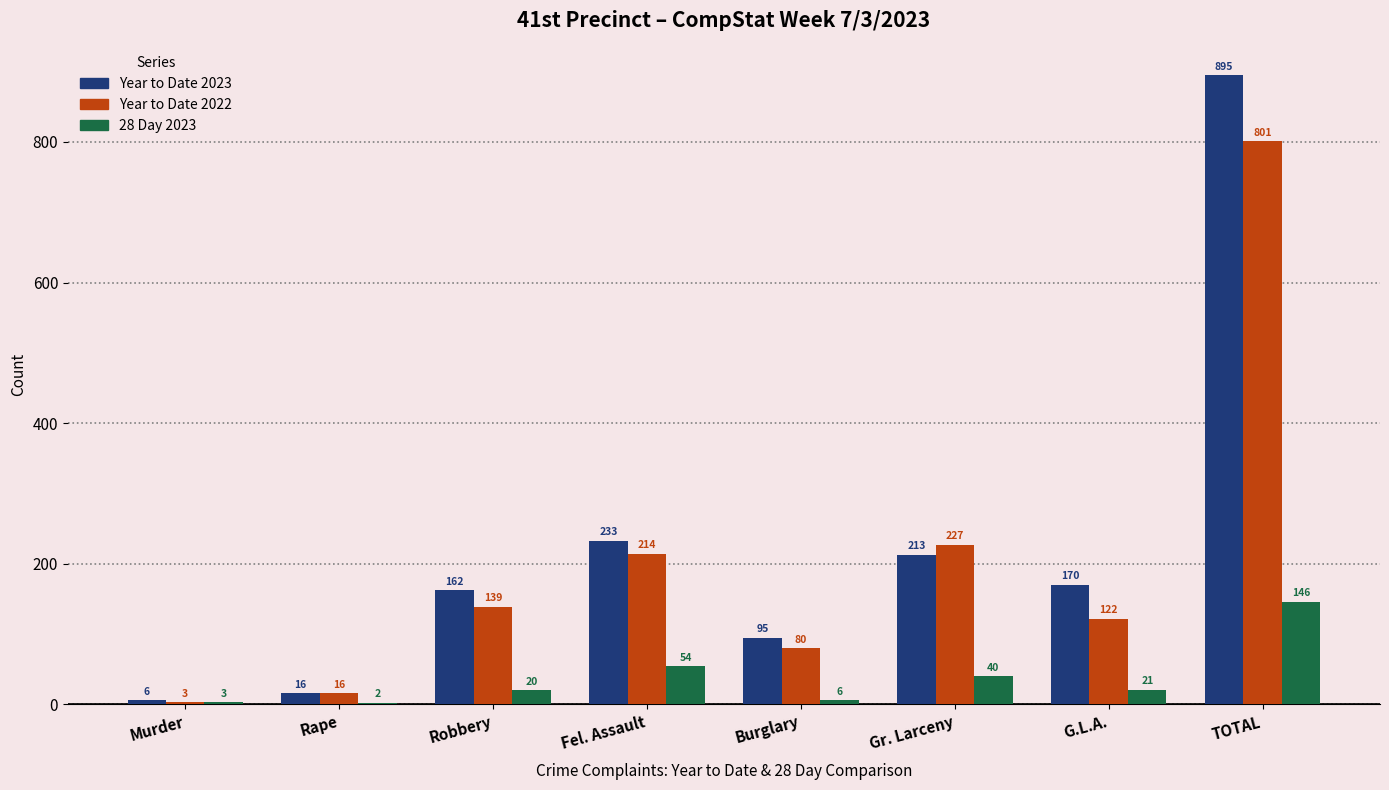

Between Murder and Gr. Larceny, which series saw the biggest shift?

Year to Date 2022